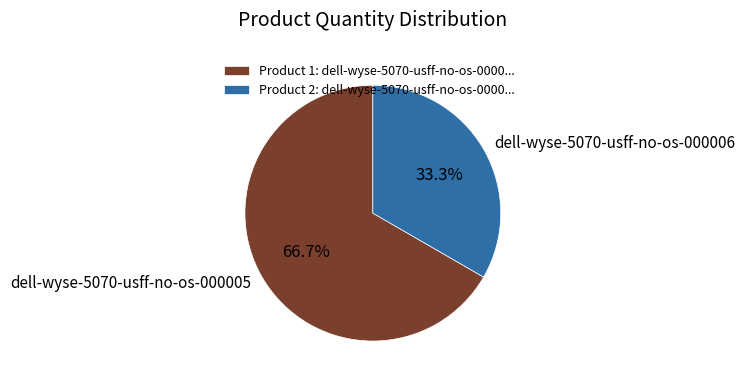

Is it true that dell-wyse-5070-usff-no-os-000005 is 72% of the pie?

False